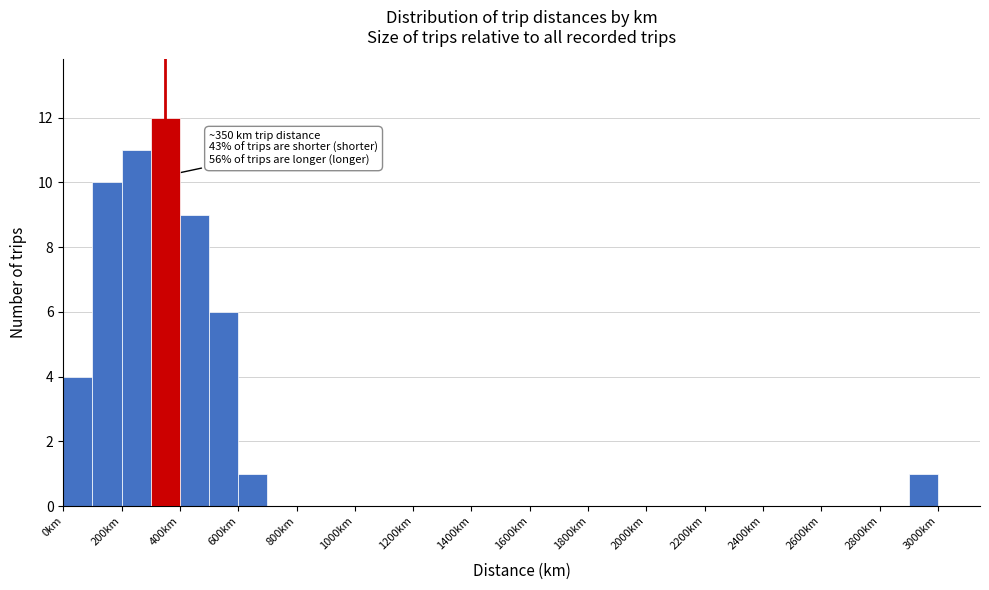

Which range on the x-axis has the tallest bar?

300 to 400